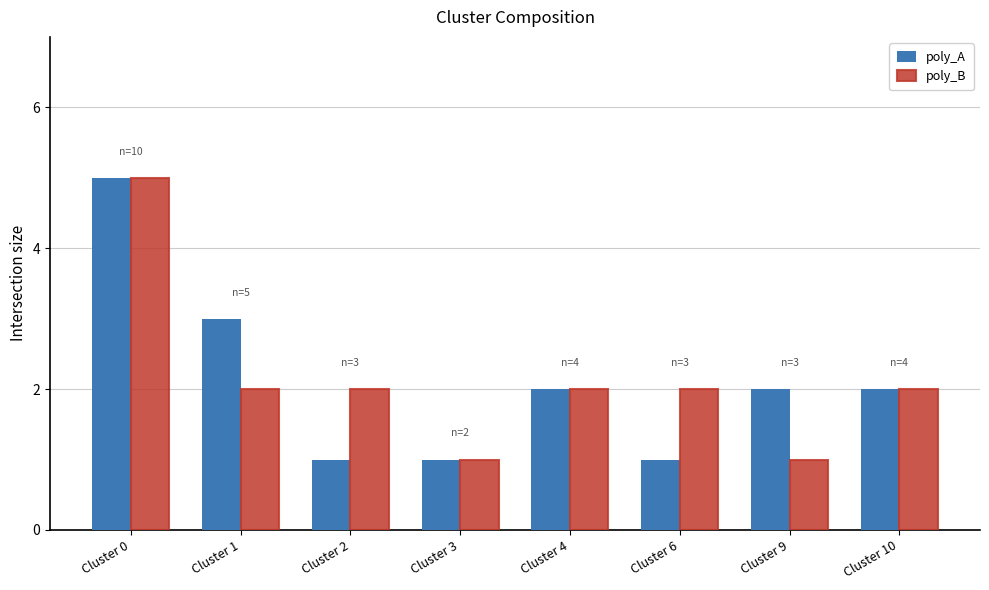

At which label is poly_A closest to 3?

Cluster 1